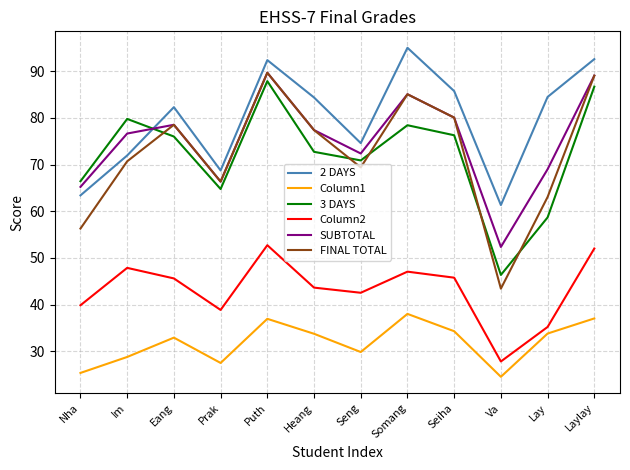

True or false: 3 DAYS has more than 0 interior local peaks.

True